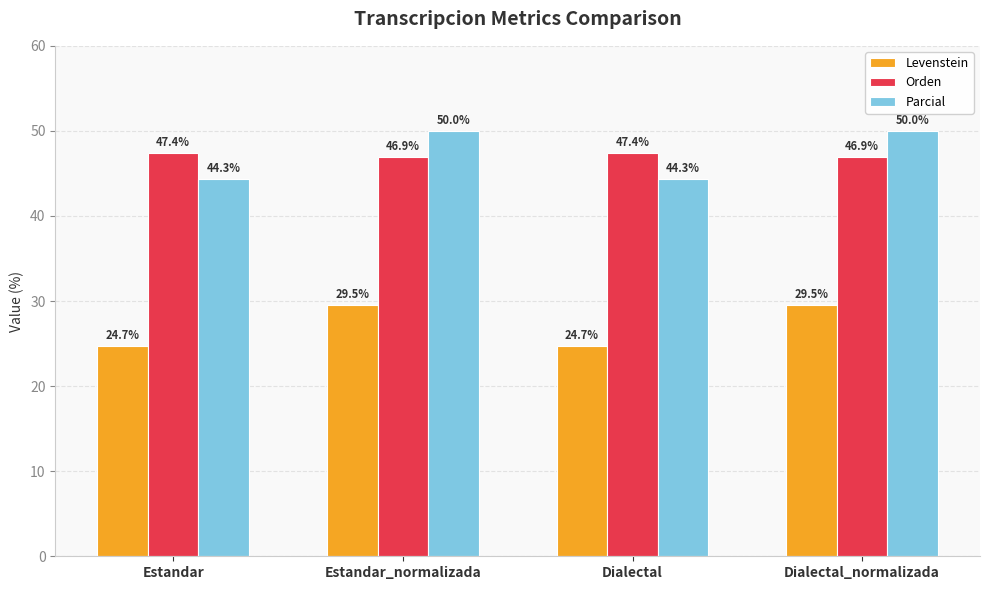

How many bars are there in each group?

3